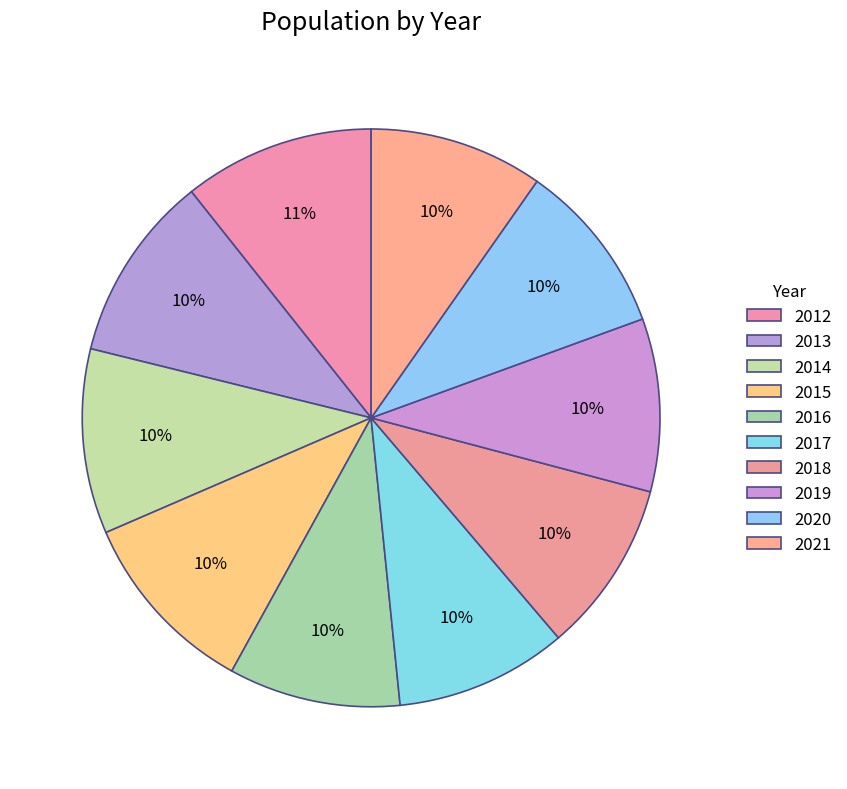

Count the number of slices in the pie.

10